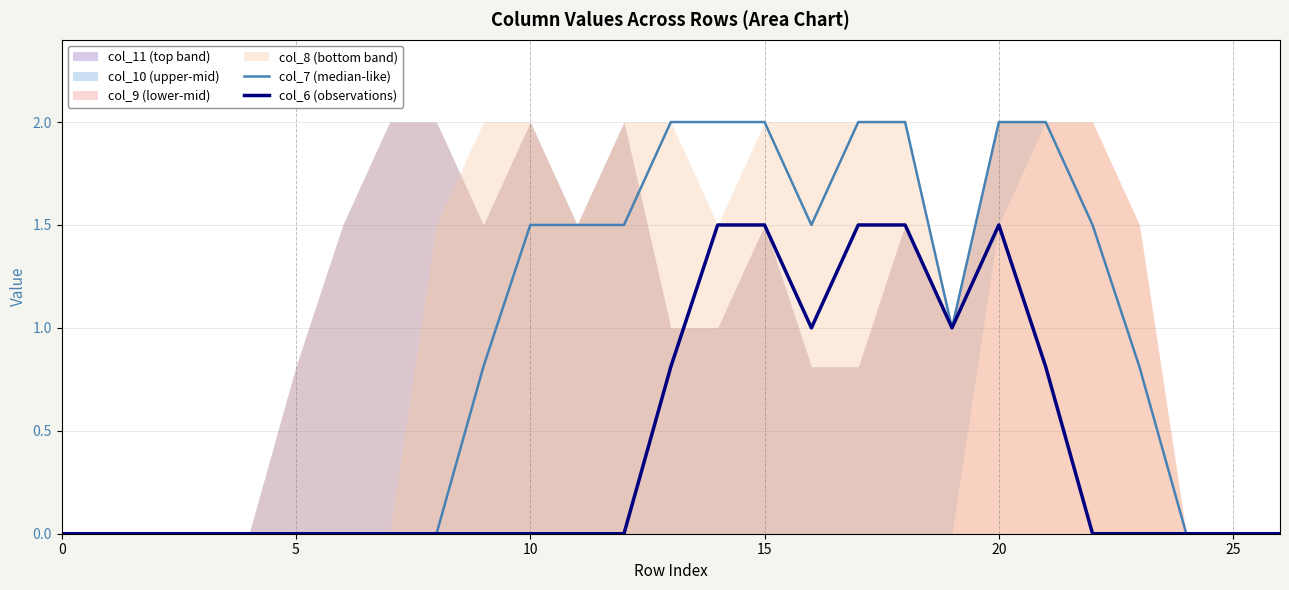

How many lines are shown in the chart?

2